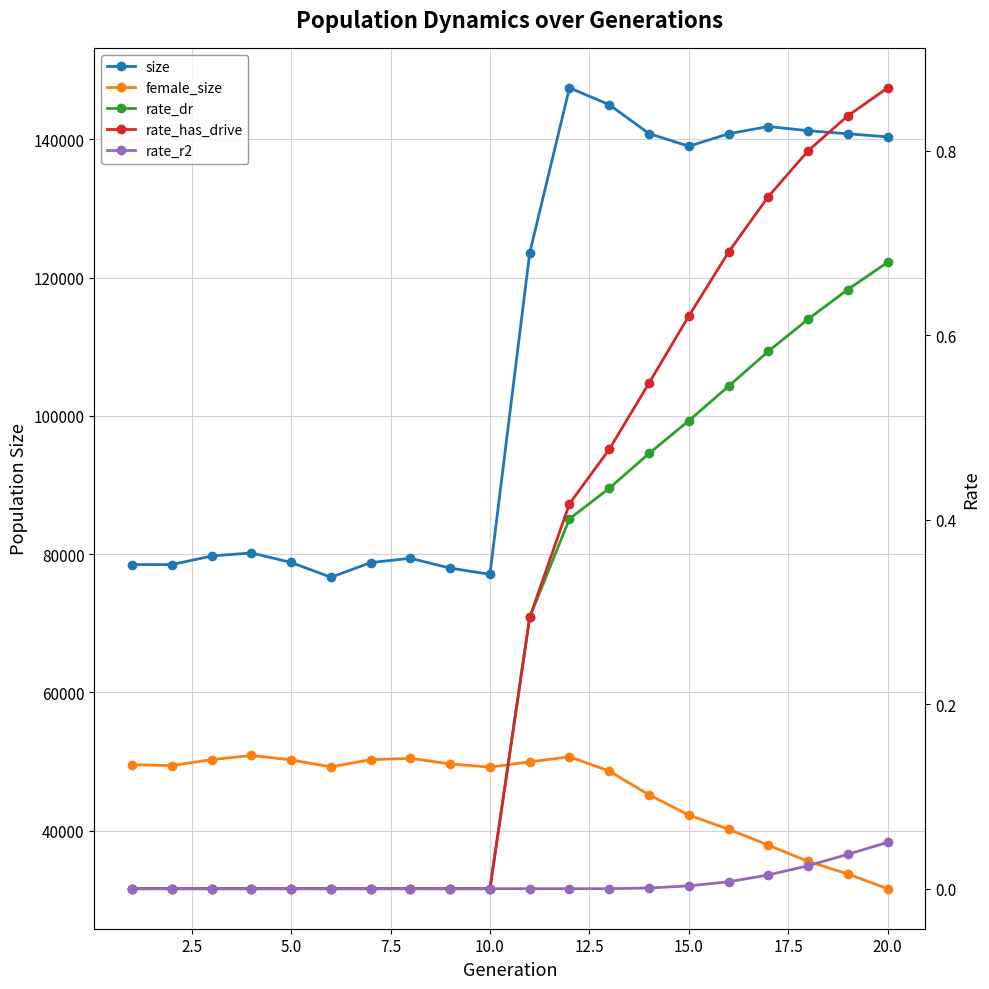

How many interior local peaks does the female_size series have?

3